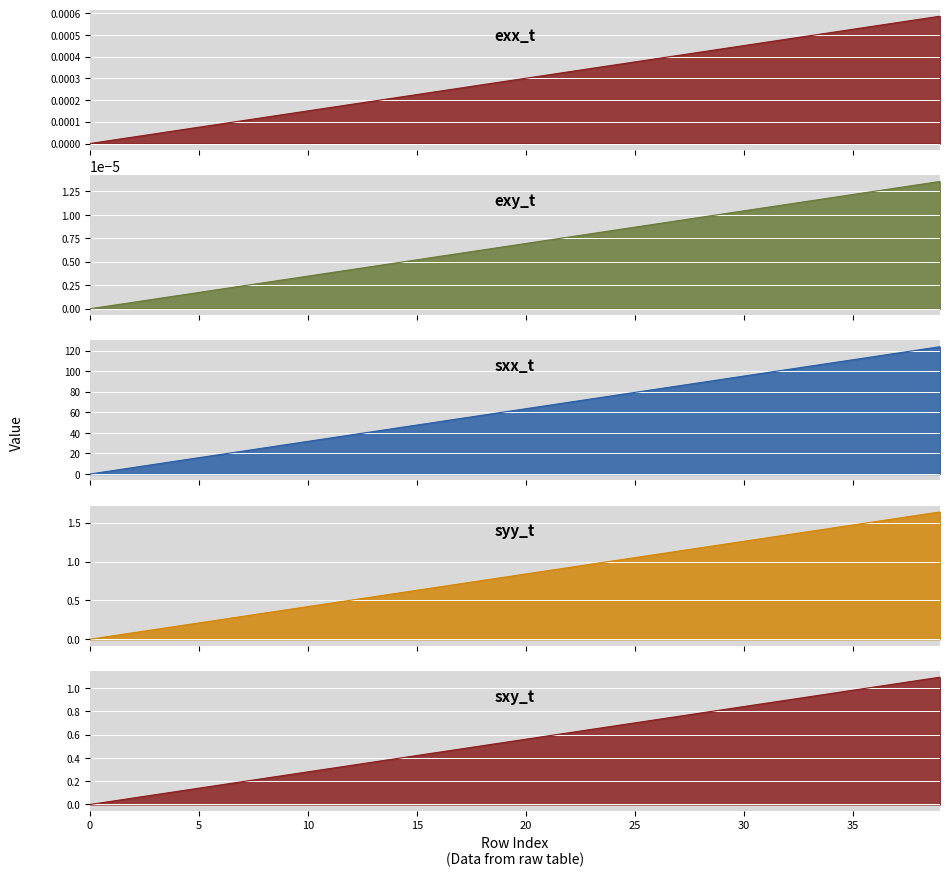

True or false: syy_t and sxx_t intersect in this chart.

False